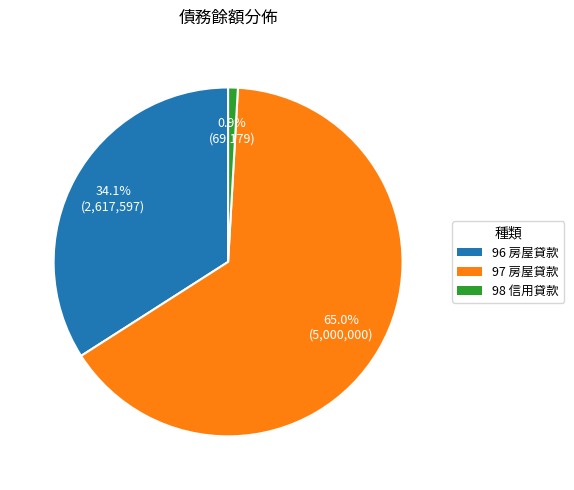

The 98 slice represents 11% of the pie. True or false?

False